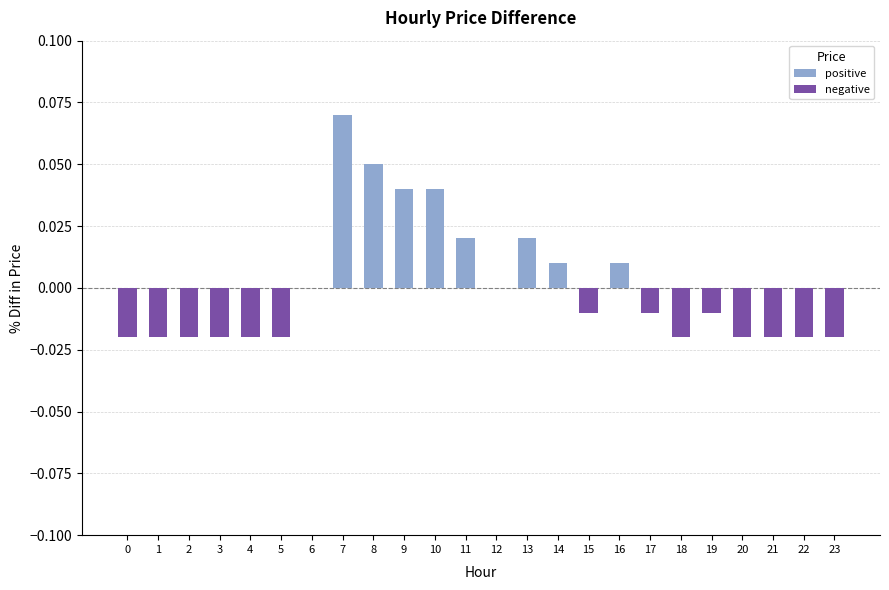

Count the number of data series in this chart.

1